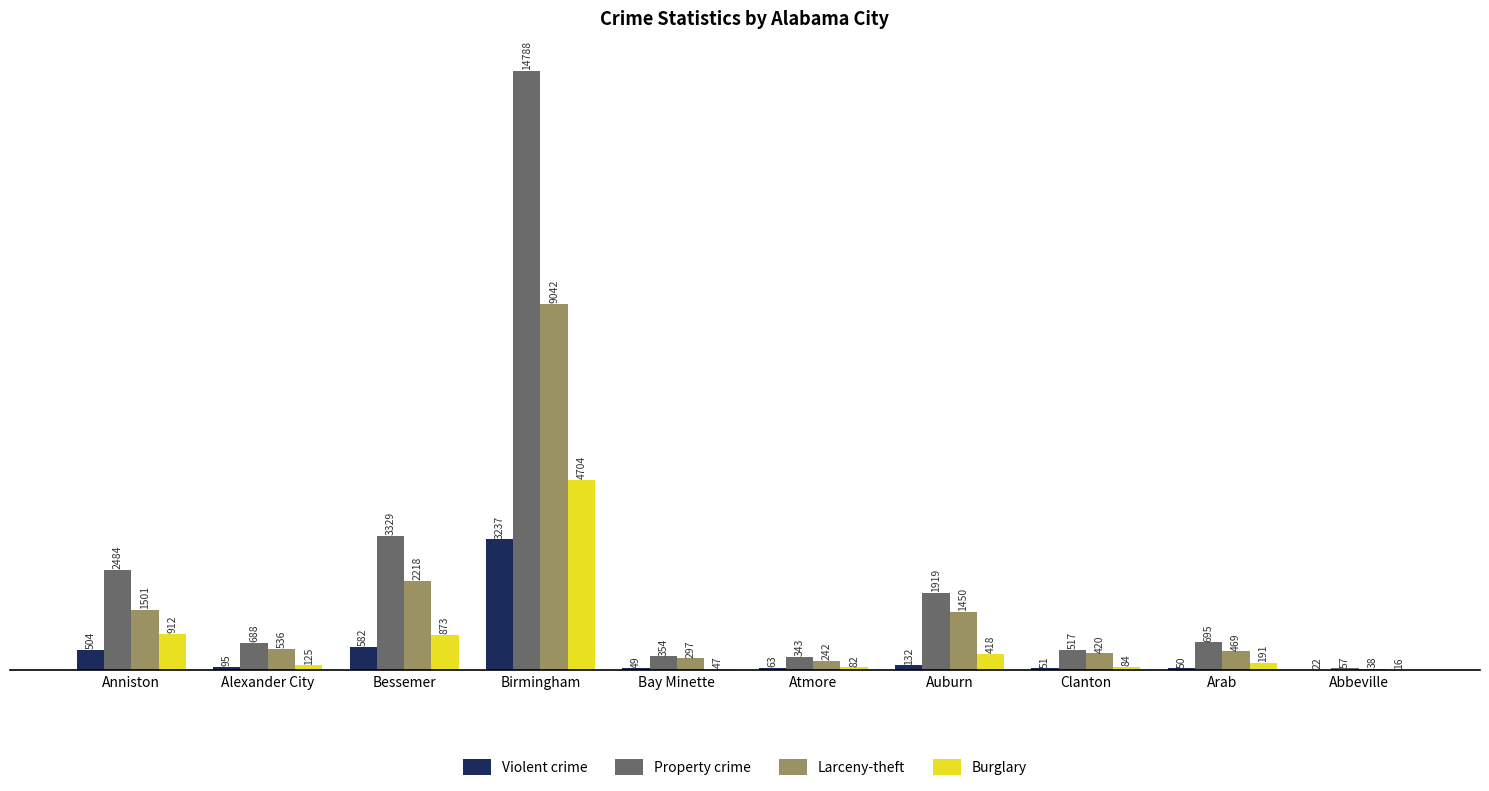

Reading left to right, transcribe all the data shown in this chart.

Violent crime: 504	95	582	3237	49	63	132	51	50	22
Property crime: 2484	688	3329	14788	354	343	1919	517	695	57
Larceny-theft: 1501	536	2218	9042	297	242	1450	420	469	38
Burglary: 912	125	873	4704	47	82	418	84	191	16